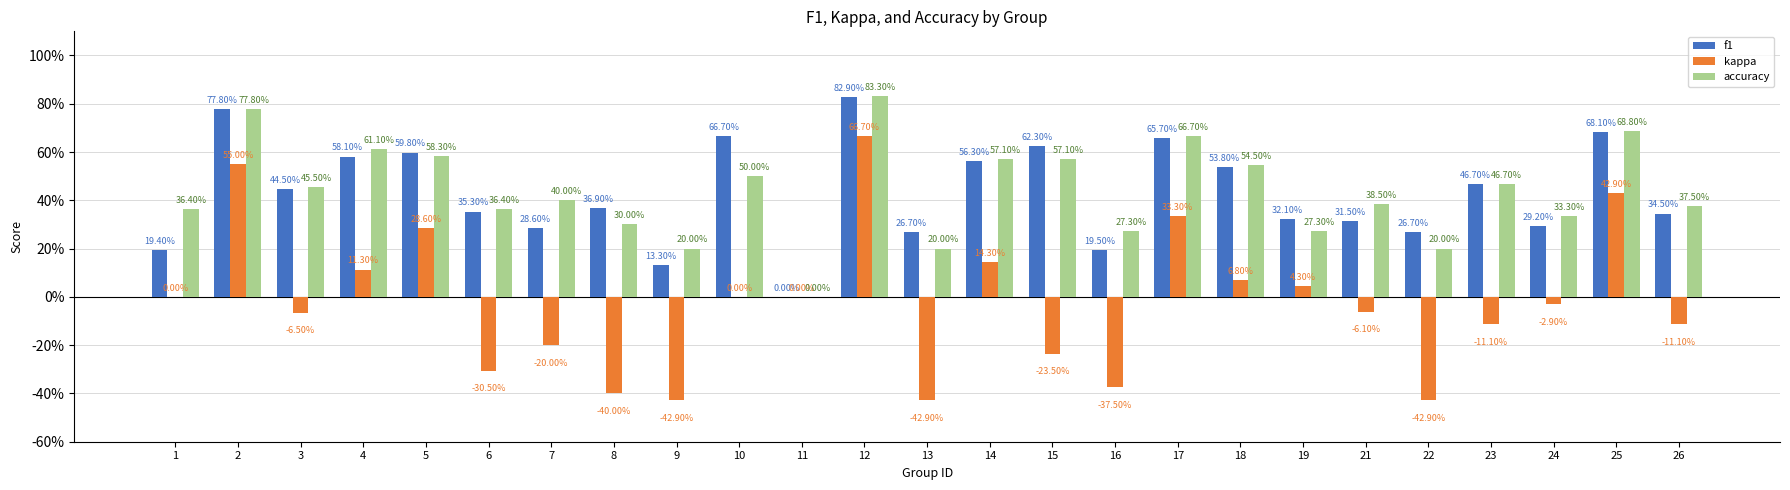

True or false: kappa has a value of 0.5 at 17.

False